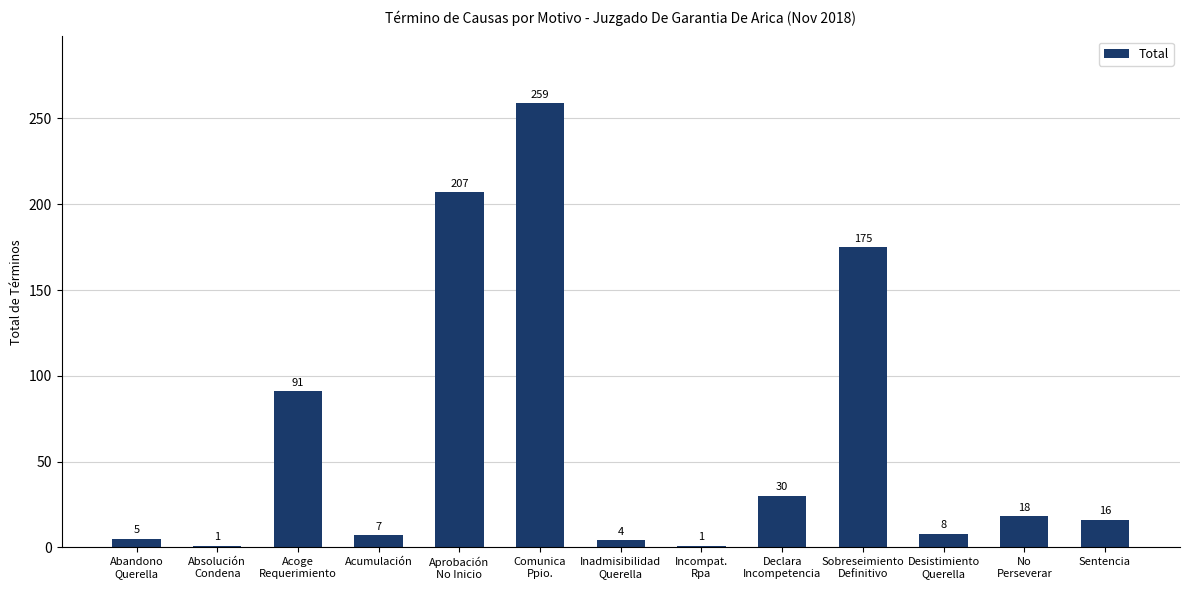

What is the maximum value shown in the chart?

259